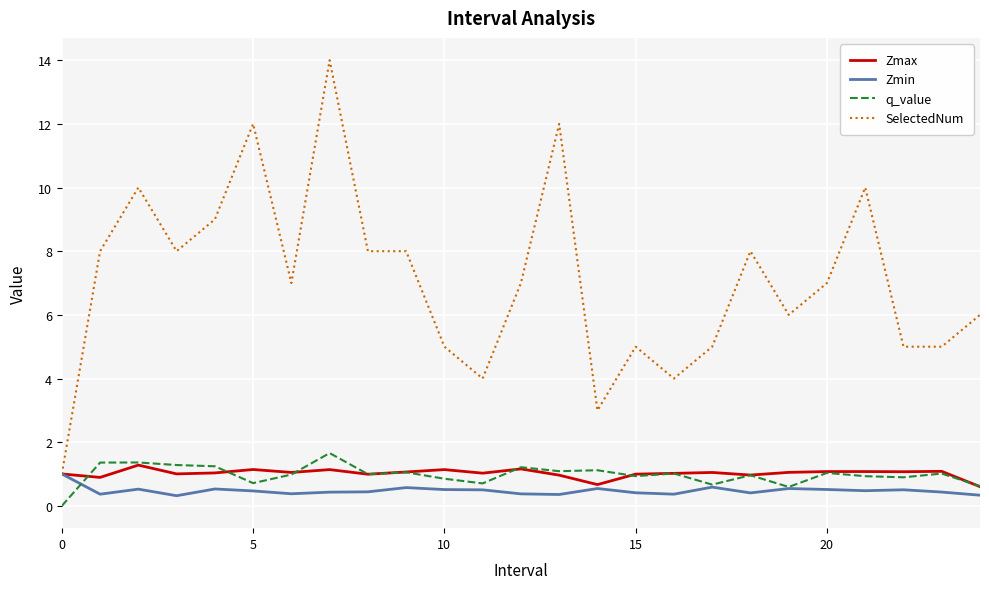

Which series has the largest total across all categories?

SelectedNum